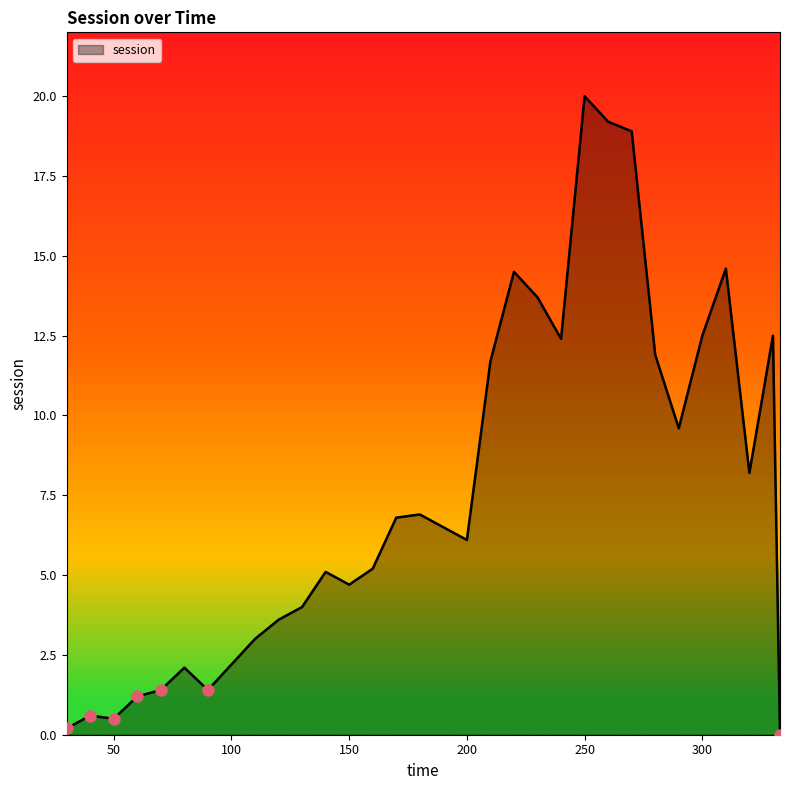

What is the sum of all values?

241.2